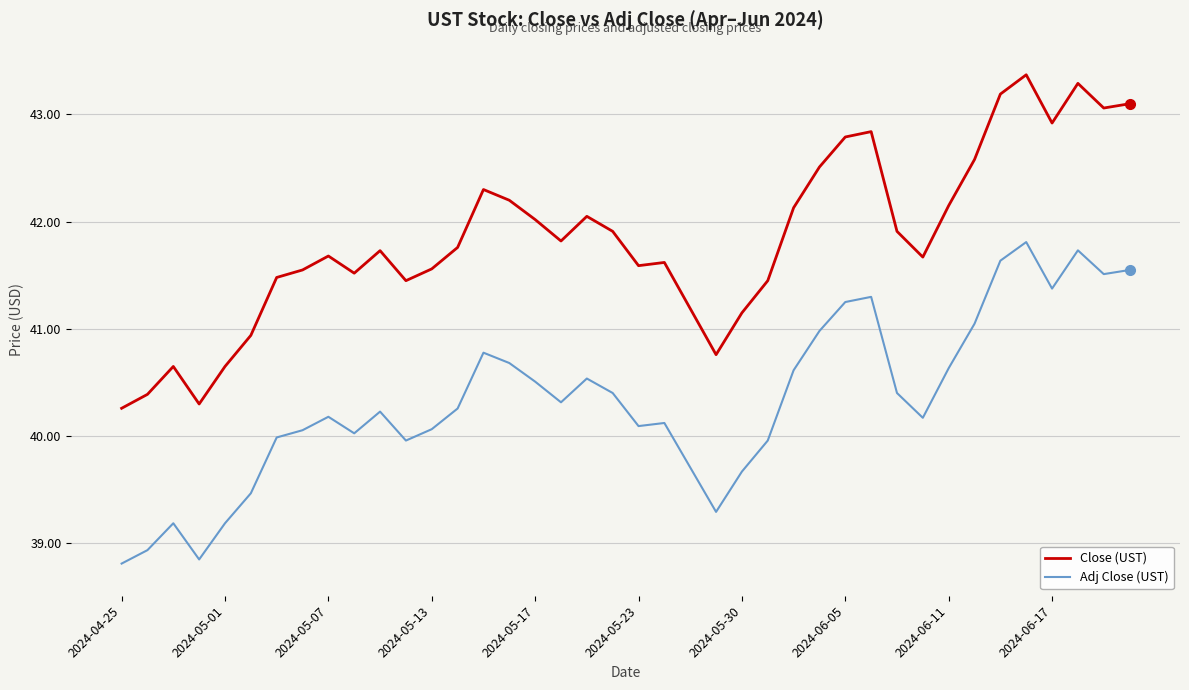

List the series in order of their overall mean, highest first.

Close (UST), Adj Close (UST)